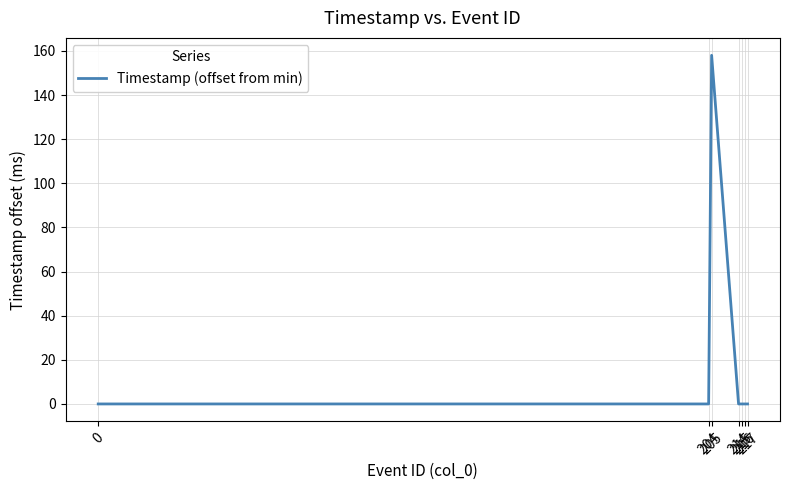

Reading left to right, extract all data points from this chart.

0=0	204=0	205=158	214=0	215=0	216=0	217=0